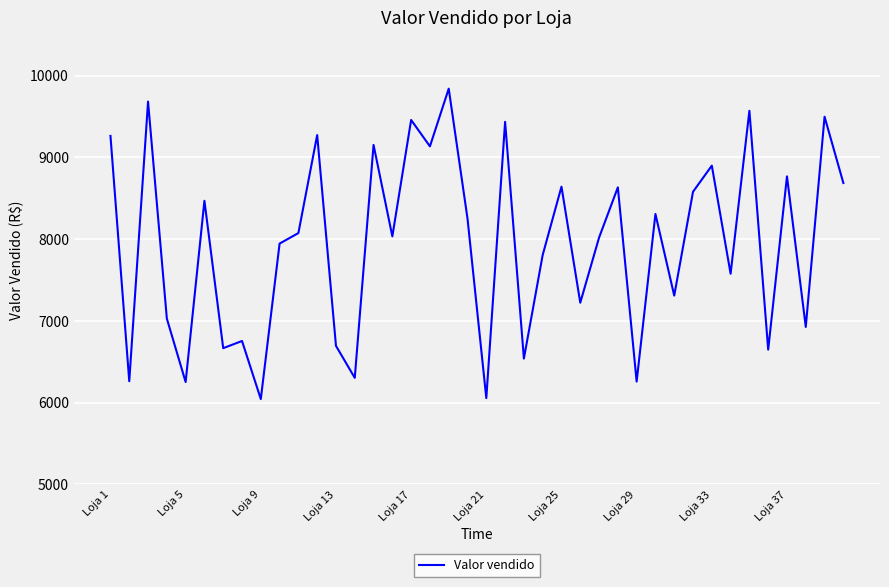

What is the maximum value shown in the chart?

9841.6